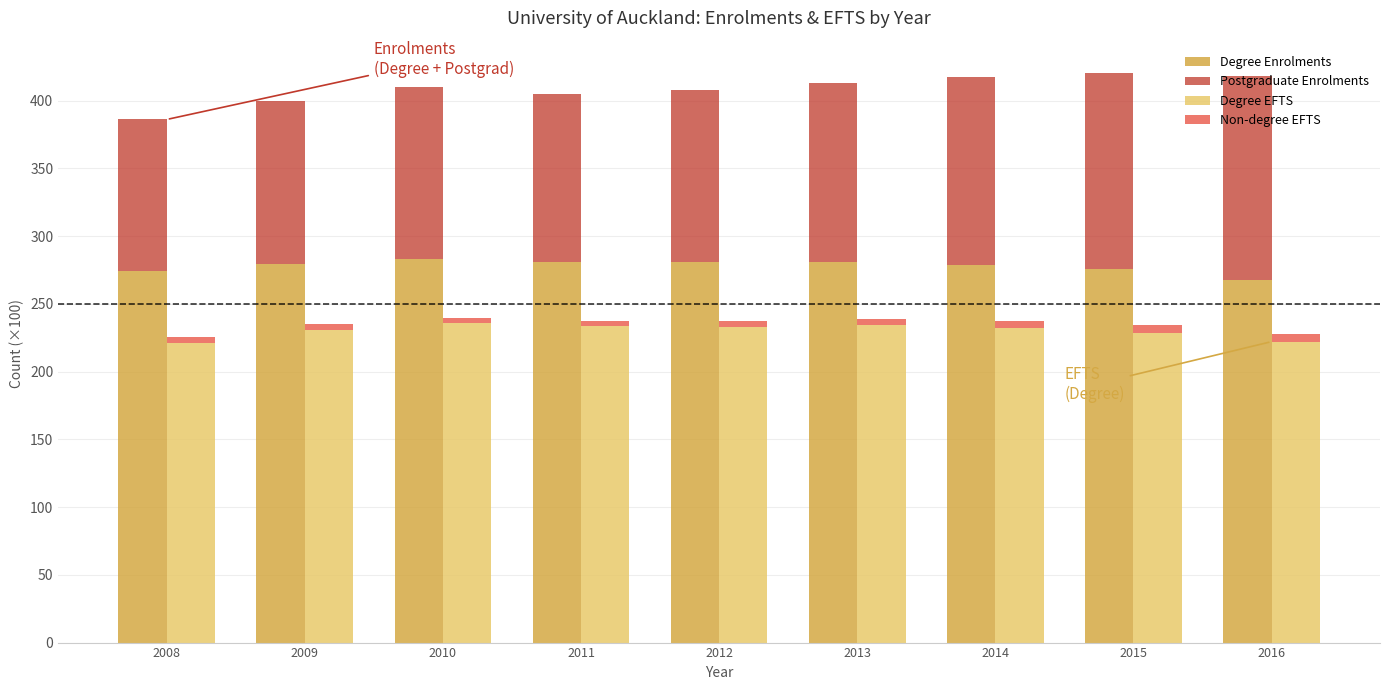

What is the spread (max minus min) of values at 2014?

273.6